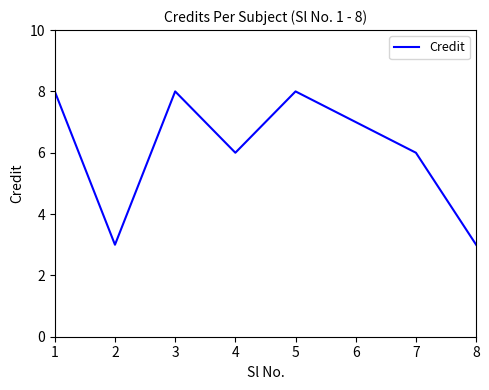

The chart shows a value of 13 at 1. True or false?

False